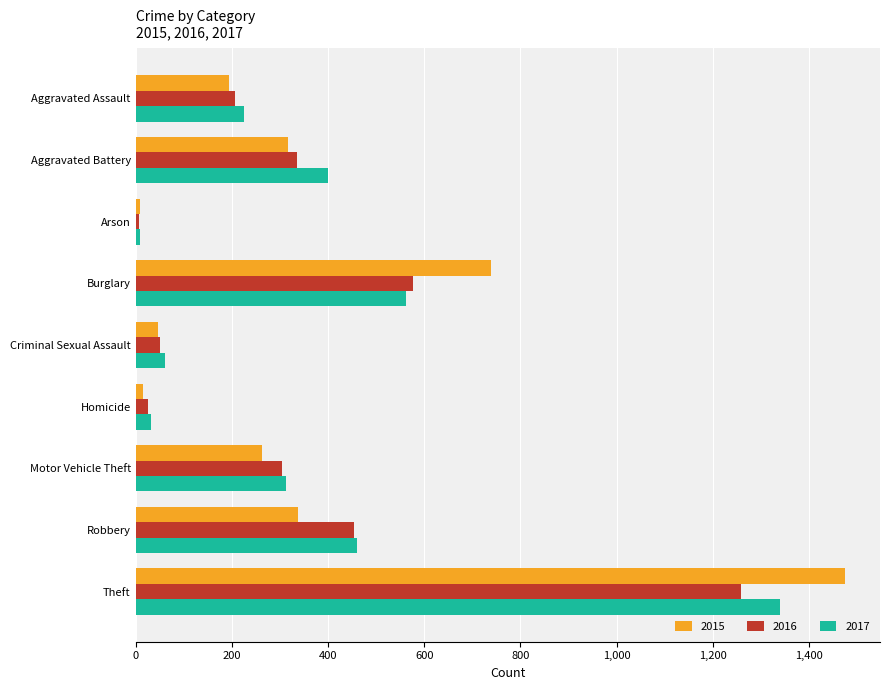

Count the number of categories in the chart.

9